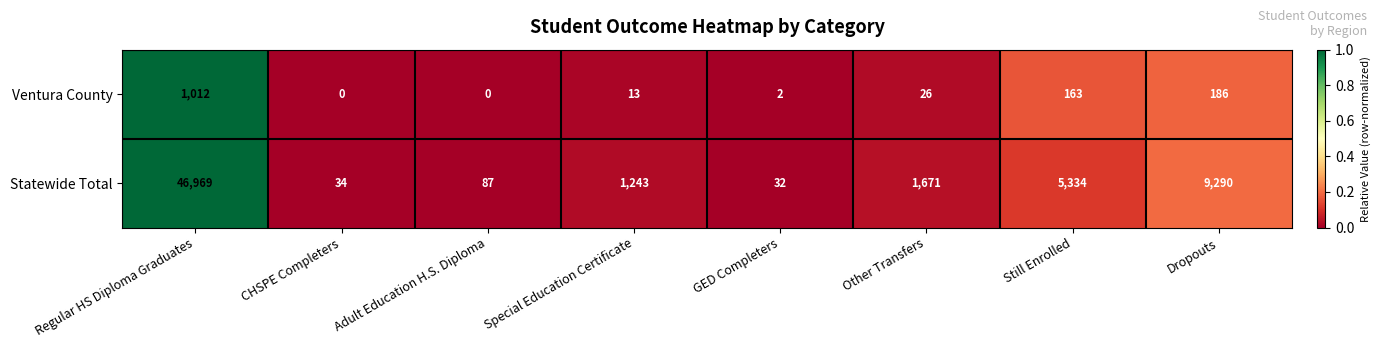

How many series are shown in this chart?

2